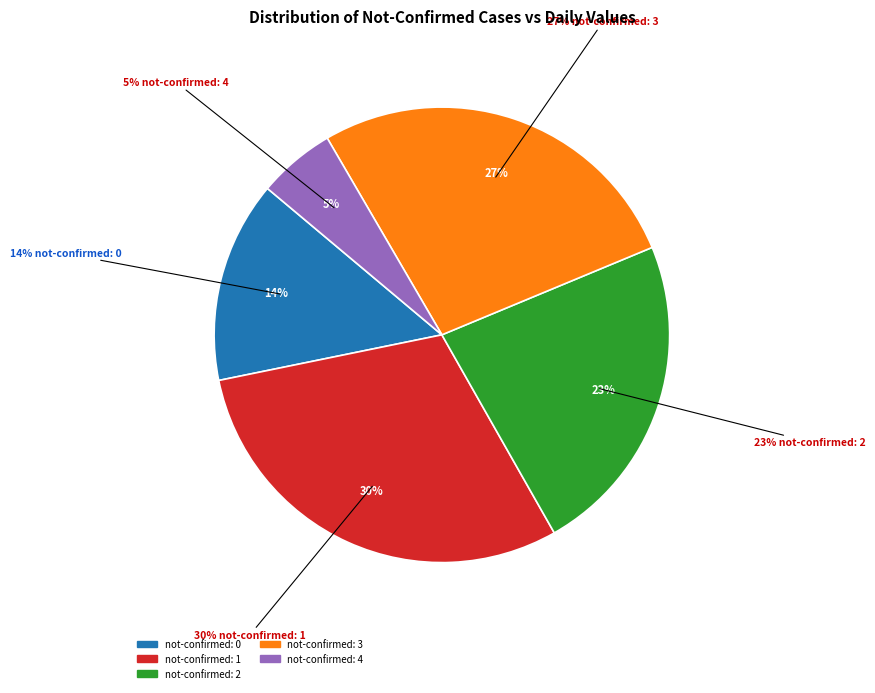

What is the change in value from 0 to 1?

+40